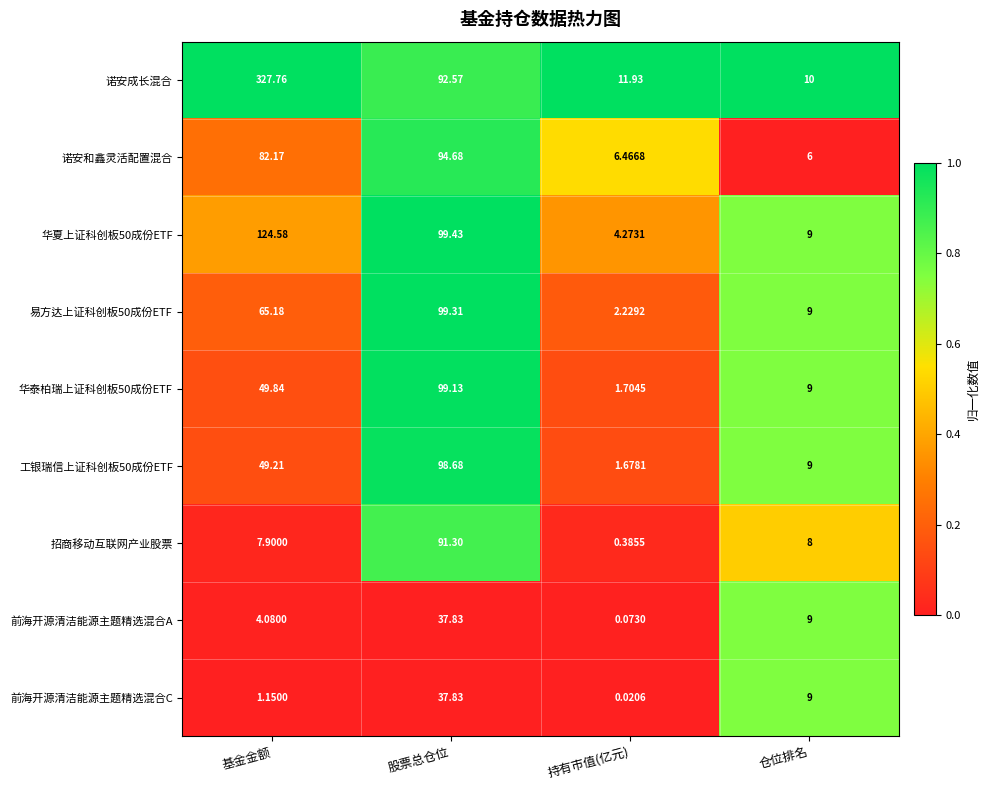

At which label does 诺安成长混合 first exceed 92?

基金金额